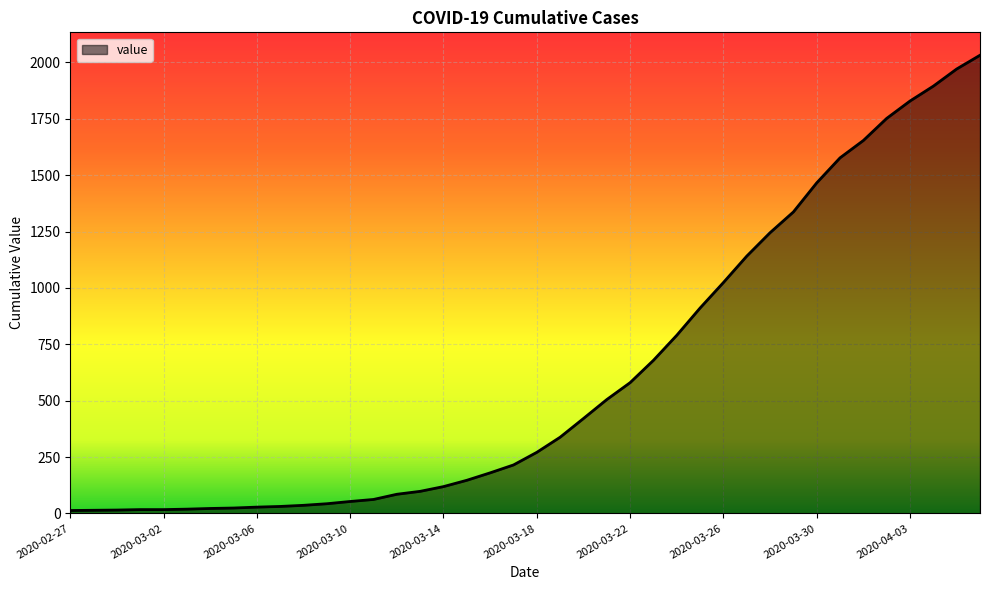

What is the greatest value displayed?

2032